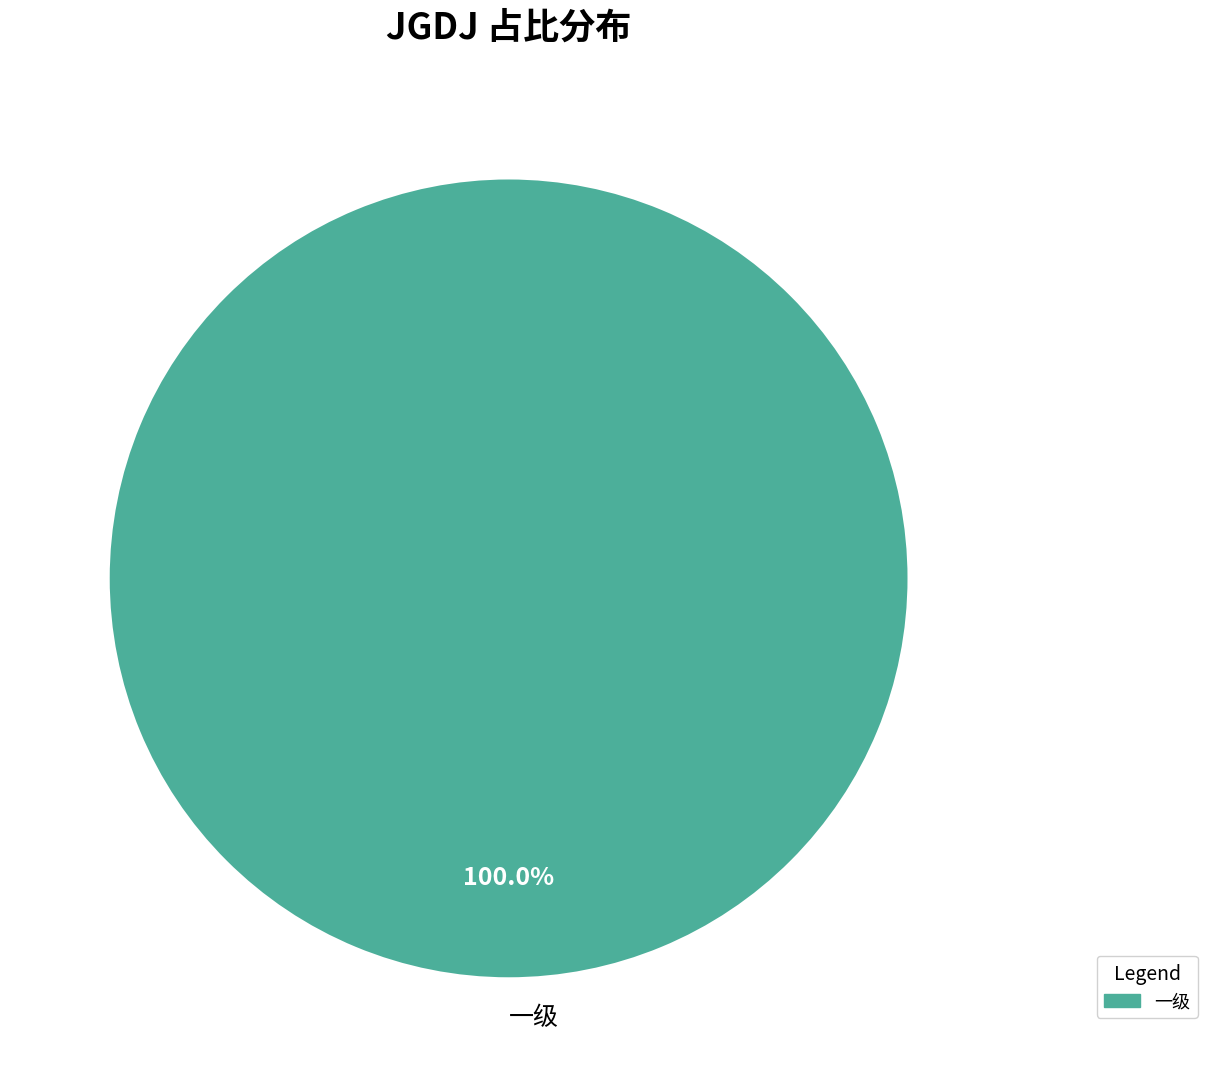

Is 一级 the majority of the pie?

Yes